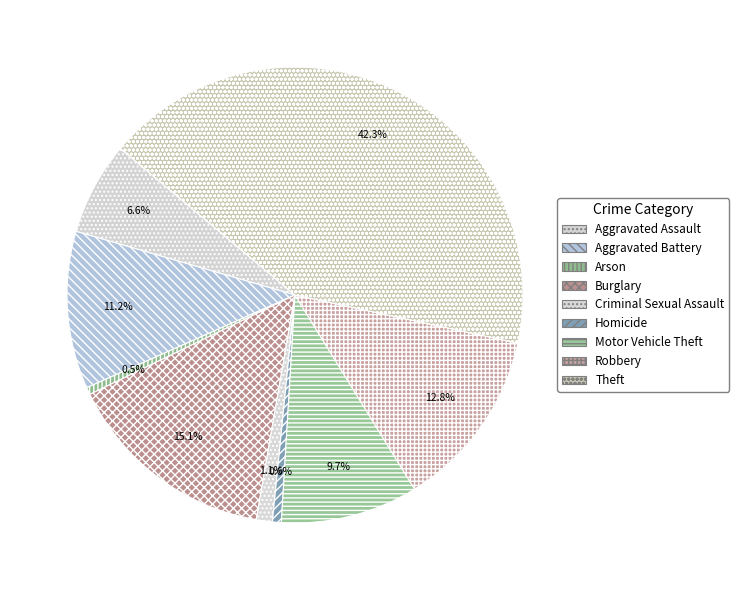

Is it true that Arson is 12% of the pie?

False